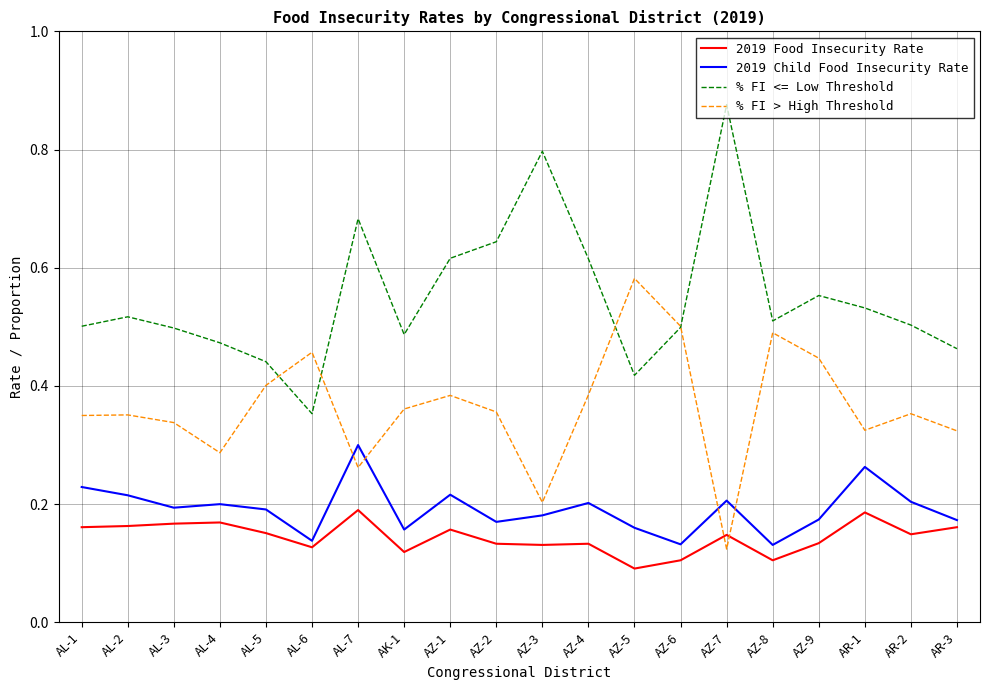

Is it true that 2019 Food Insecurity Rate equals 0.1 at AZ-8?

True